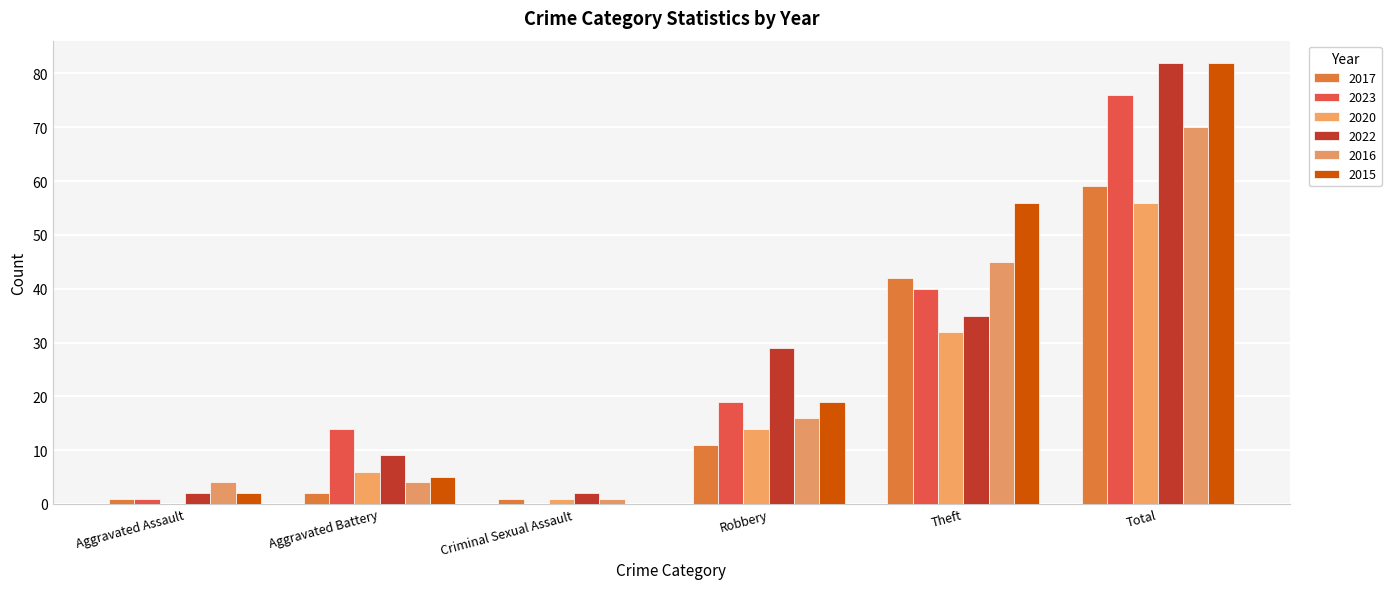

Where is 2016 nearest to the value 35?

Theft